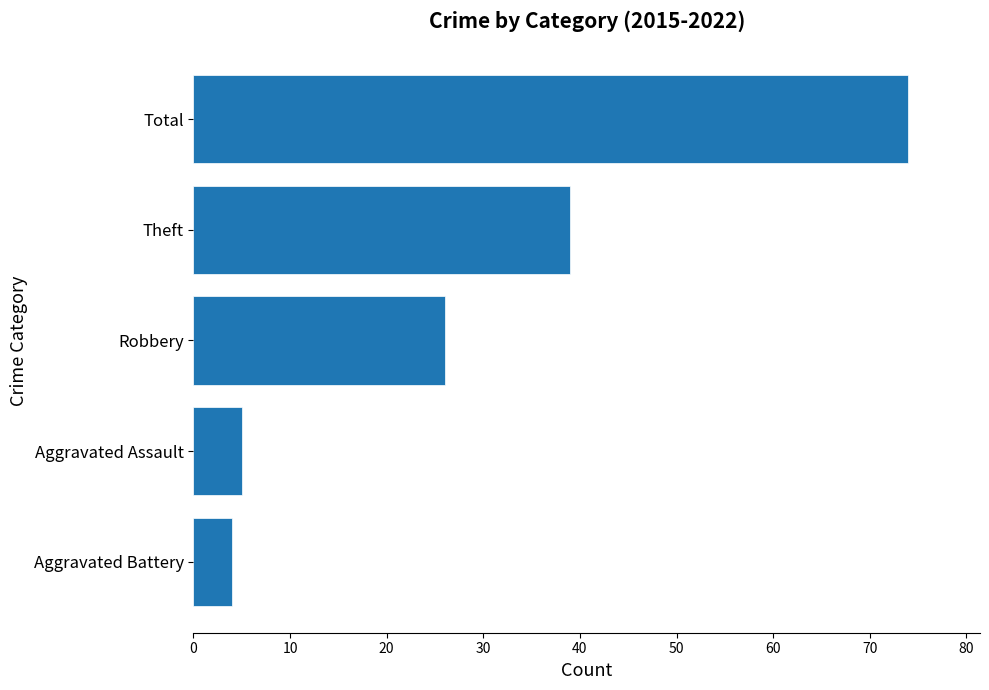

The chart shows a value of 42 at Robbery. True or false?

False